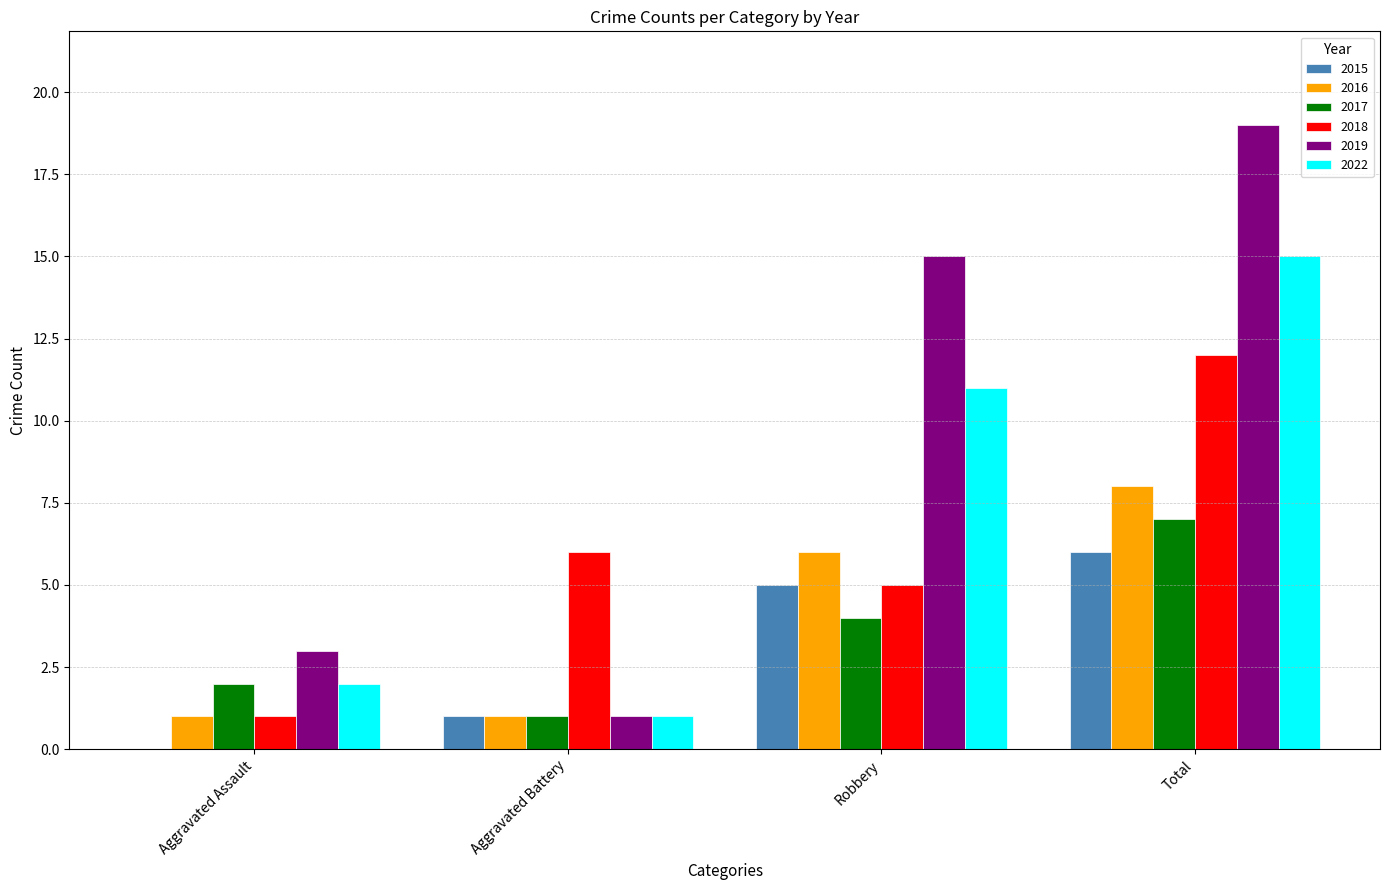

The 2016 series shows 2 at Aggravated Assault. True or false?

False